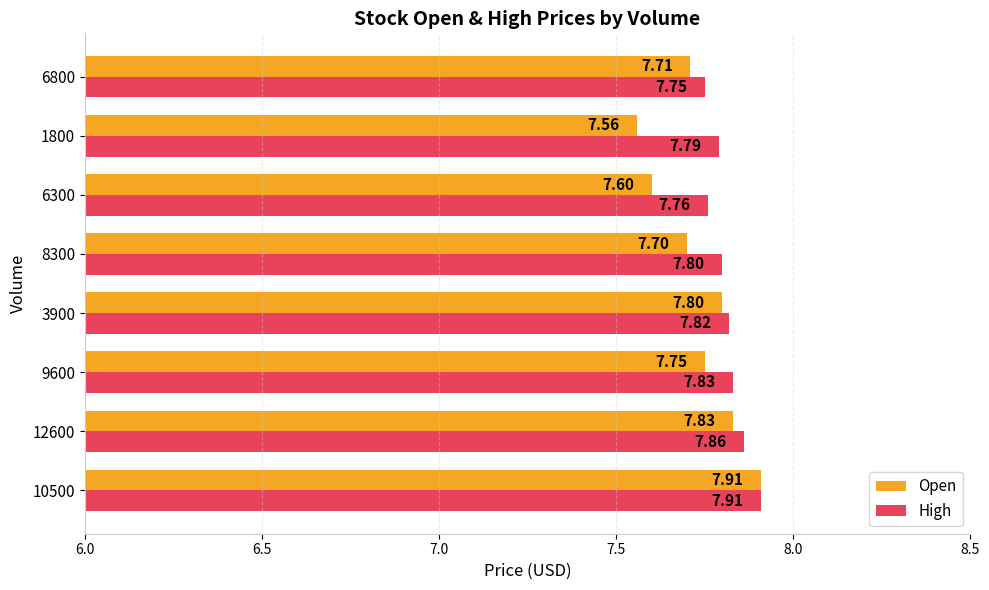

At how many categories does at least one series exceed 7?

8